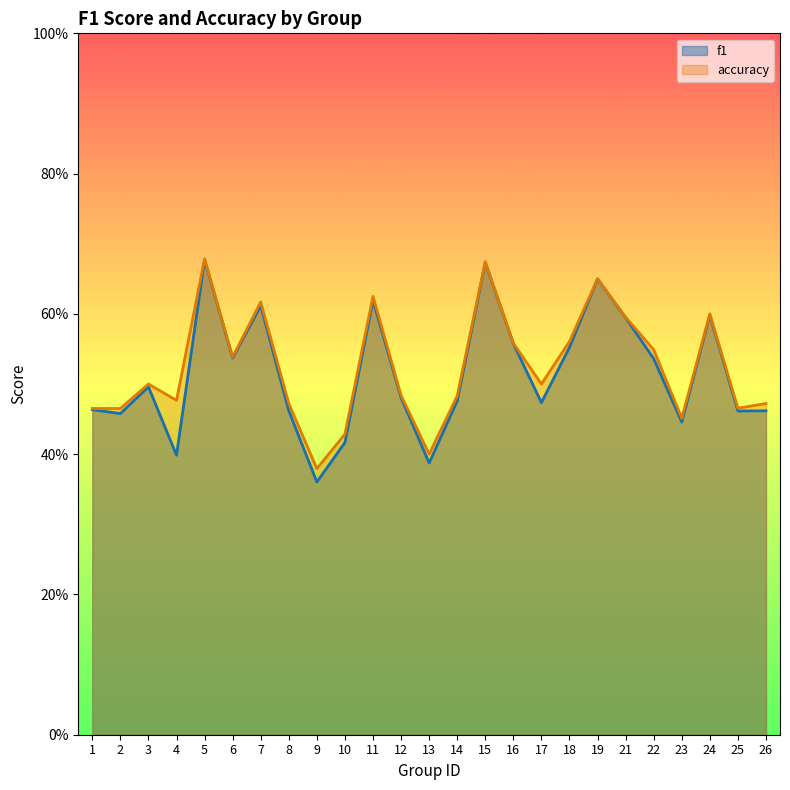

What is the total value across all series at 2?

0.9